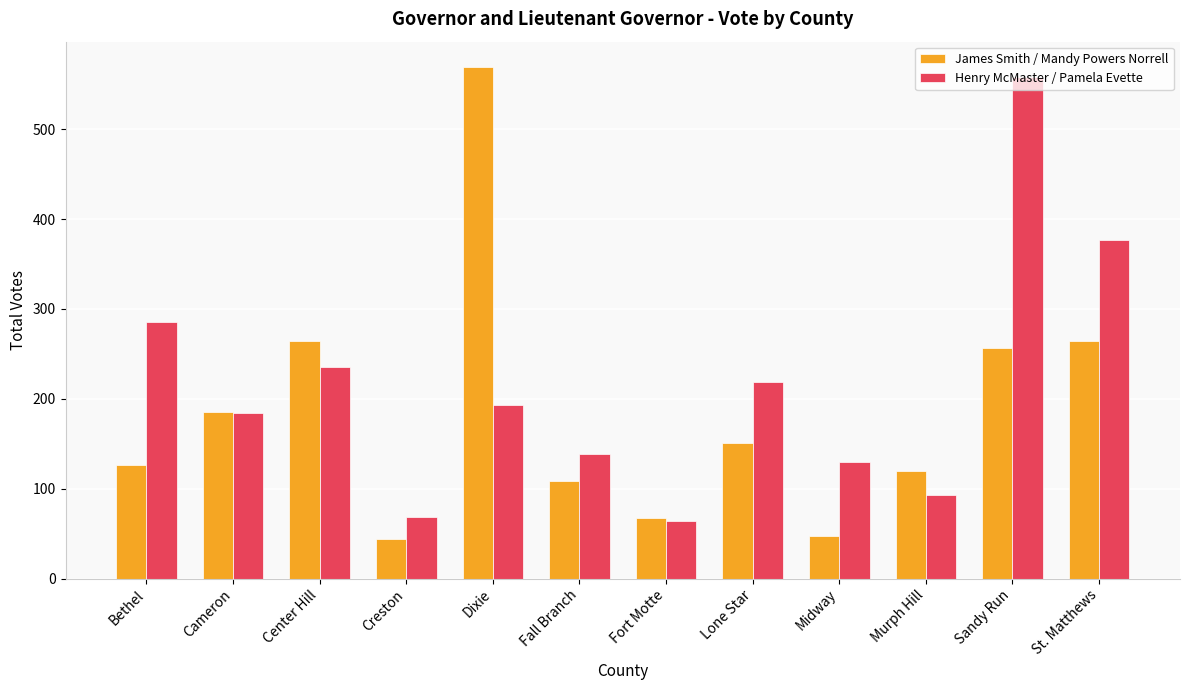

Are the bars horizontal?

No